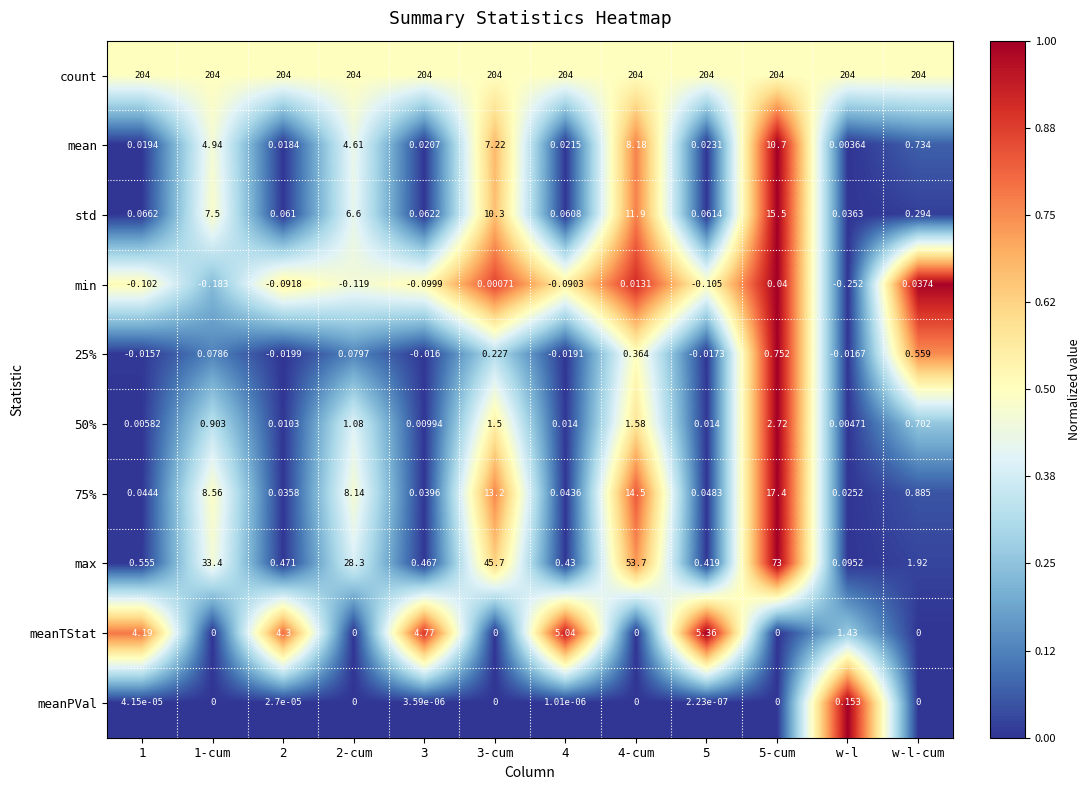

Which series has the largest total across all categories?

count